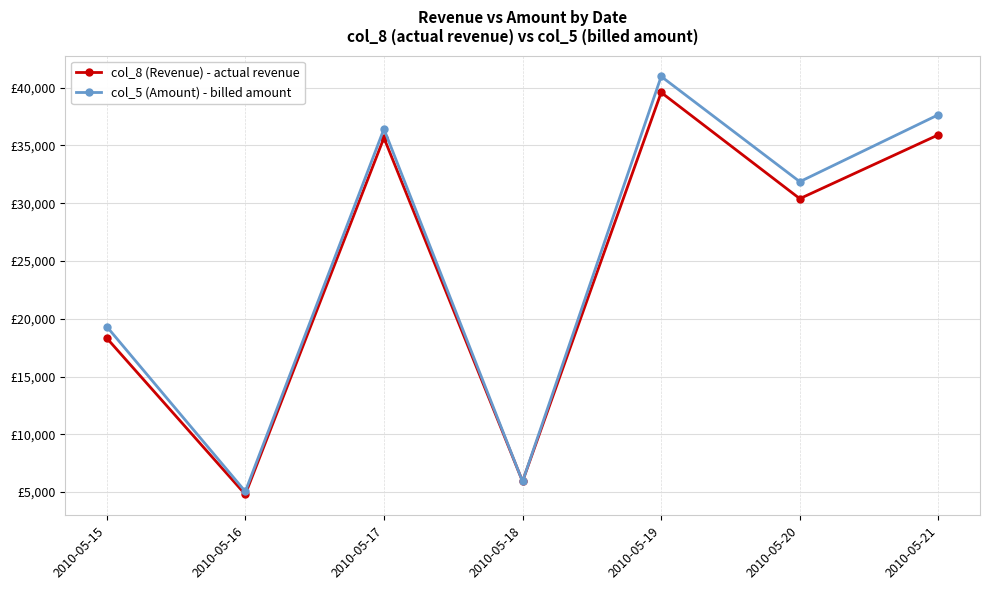

Rank the series by their maximum value, from lowest to highest.

col_8 (Revenue) - actual revenue, col_5 (Amount) - billed amount